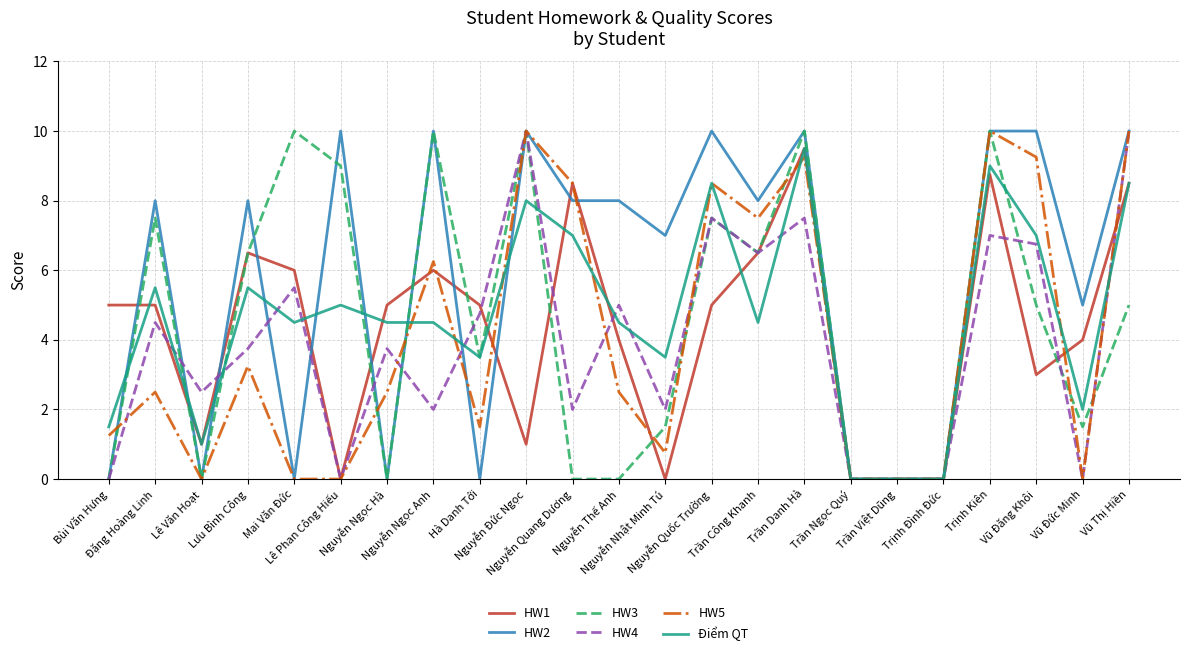

Which series has the largest total across all categories?

HW2